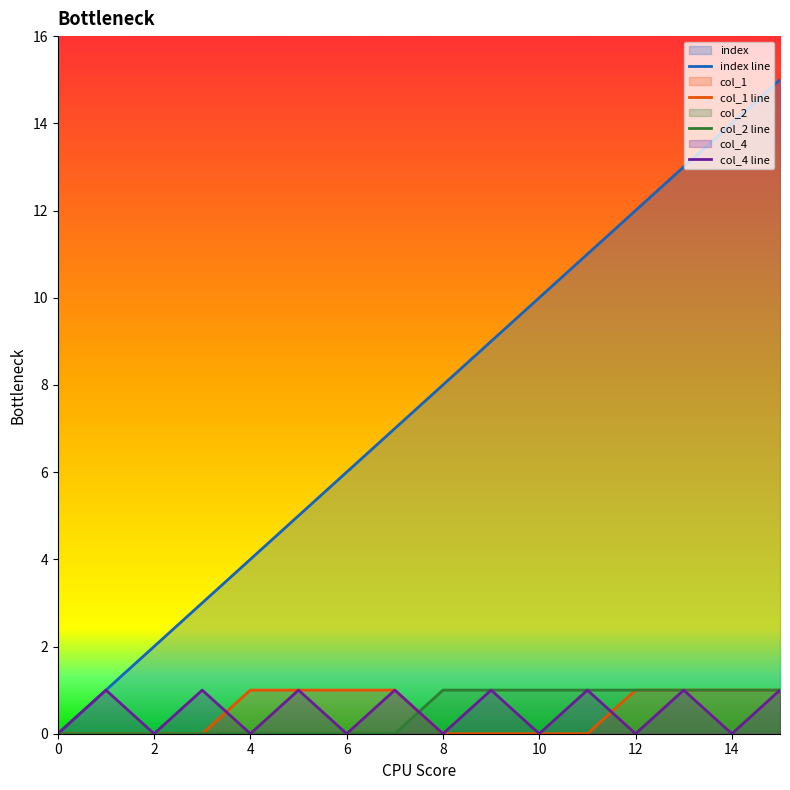

What is the value of the index point at the 5th from the left?

4